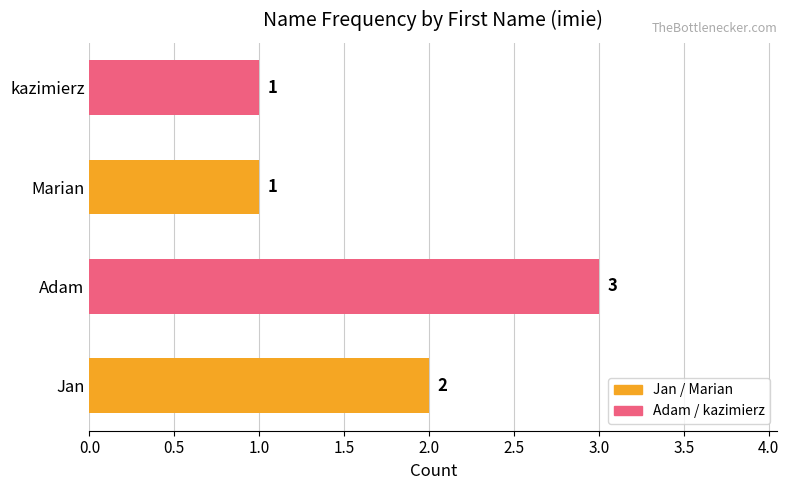

Reading top to bottom, list all the values displayed in this chart.

1	1	3	2